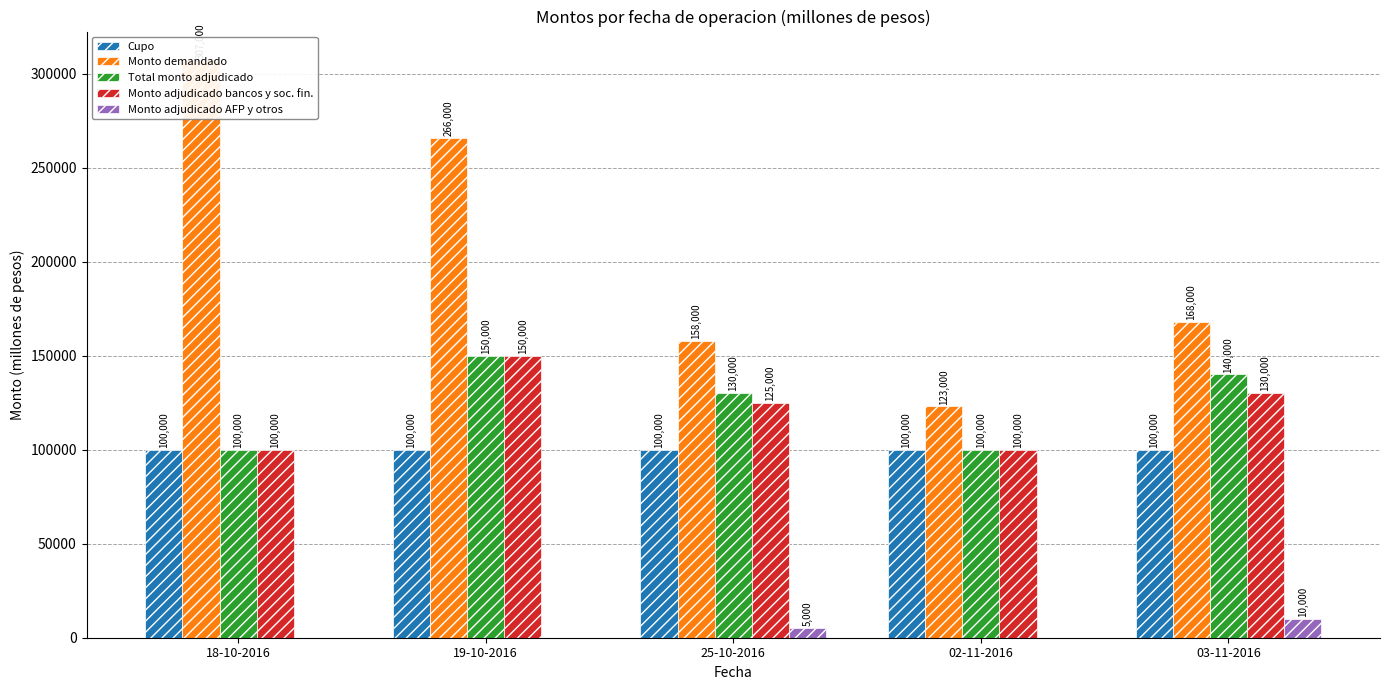

At which category is the sum across all series the highest?

19-10-2016